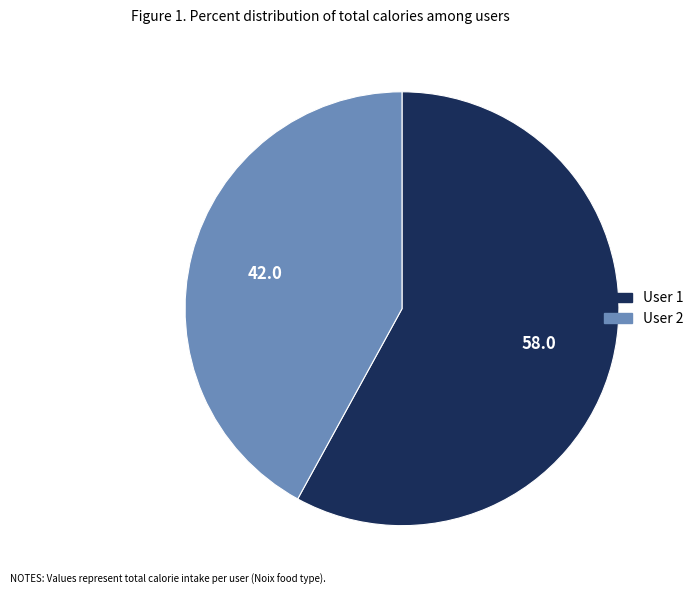

Approximately how many times larger is the value at User 2 compared to User 1?

0.7